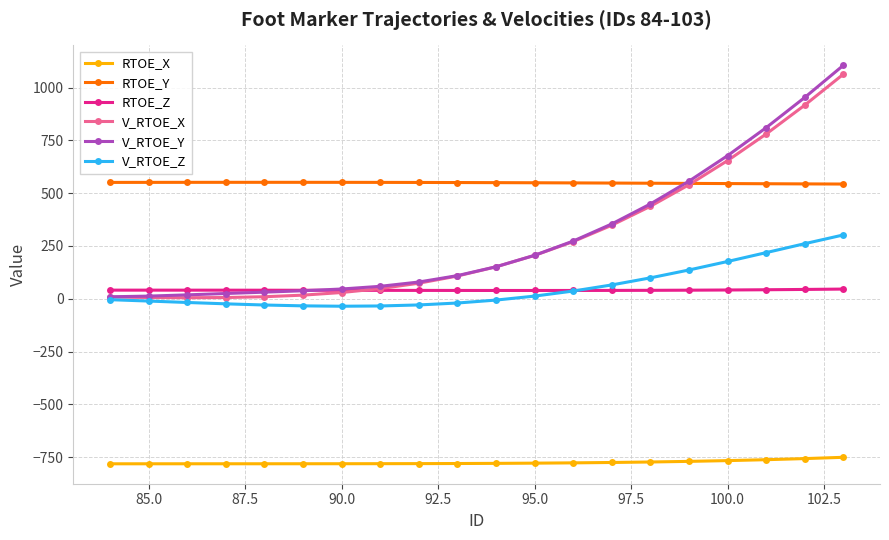

Which series has the widest spread of values?

V_RTOE_Y